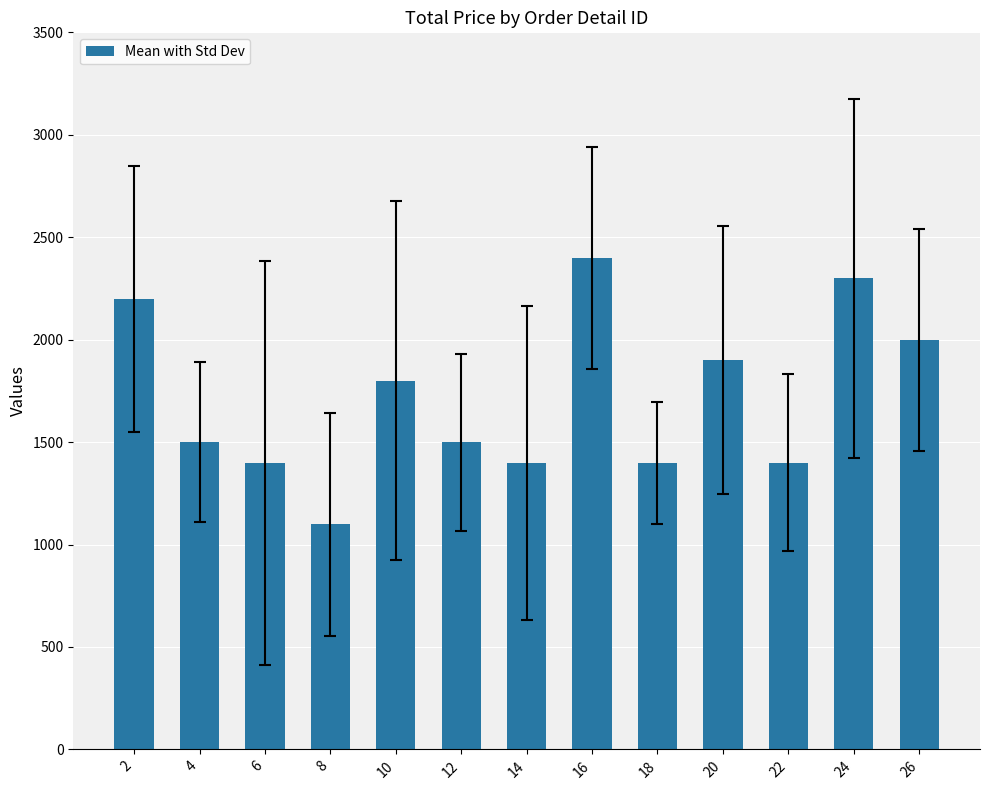

Reading left to right, what are all the values shown in this chart?

2=2199	4=1499	6=1399	8=1099	10=1799	12=1499	14=1399	16=2399	18=1399	20=1899	22=1399	24=2299	26=1999